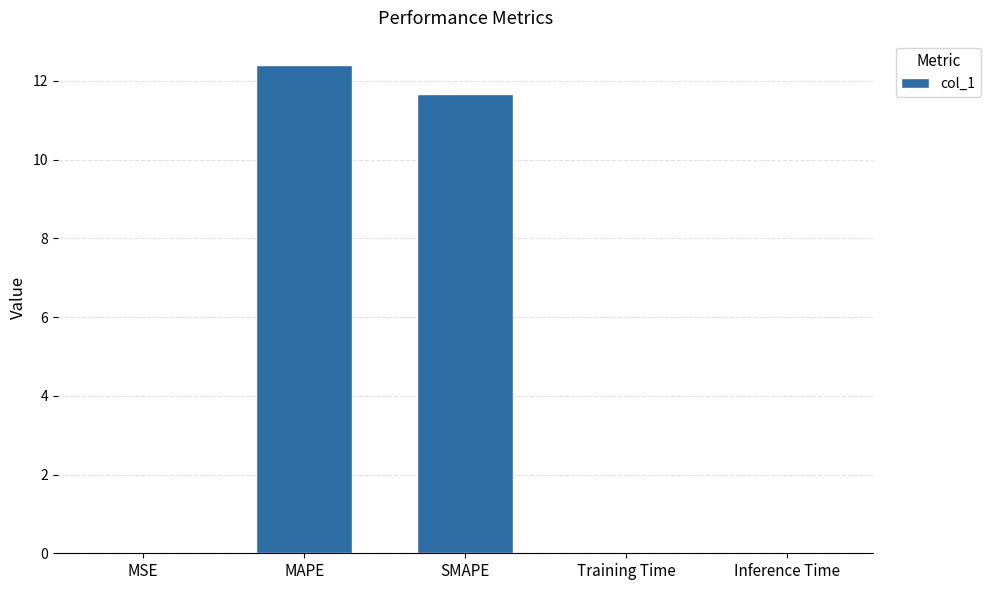

The chart shows a value of 11.7 at SMAPE. True or false?

True